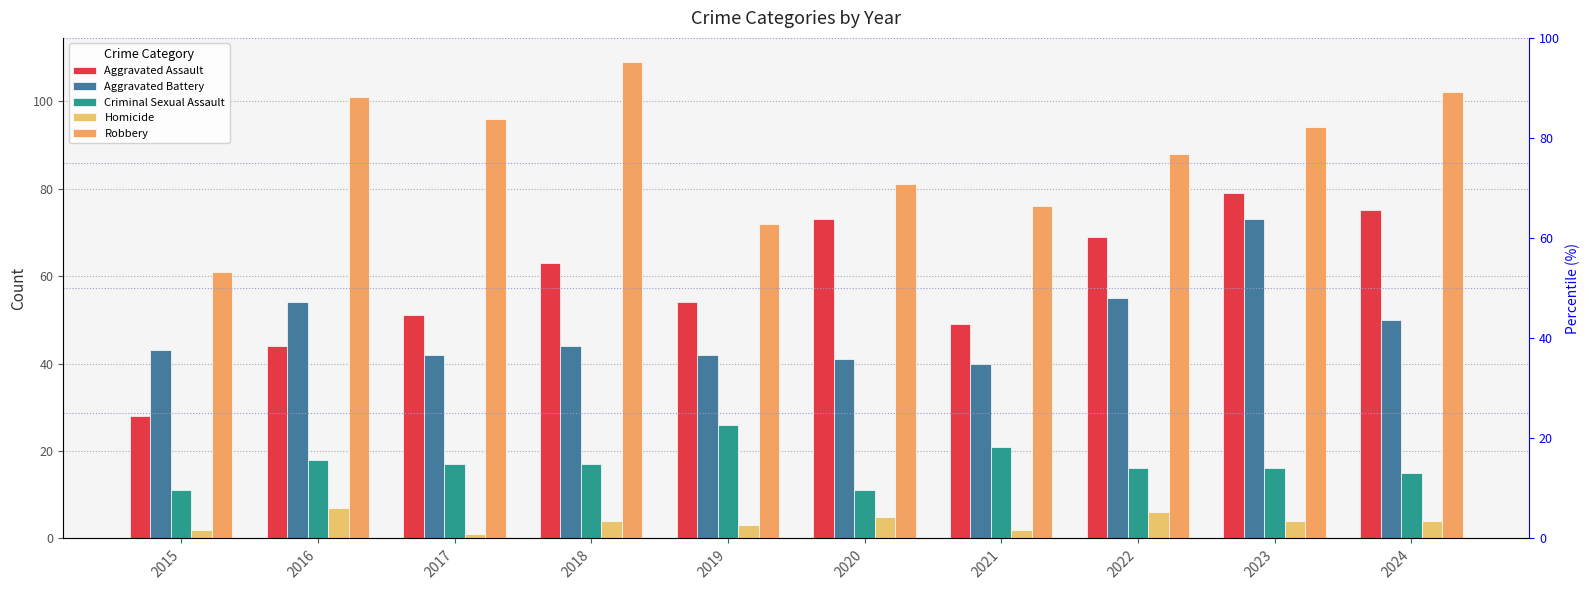

Is the value of Criminal Sexual Assault at 2022 greater than the value of Aggravated Assault at 2017?

No